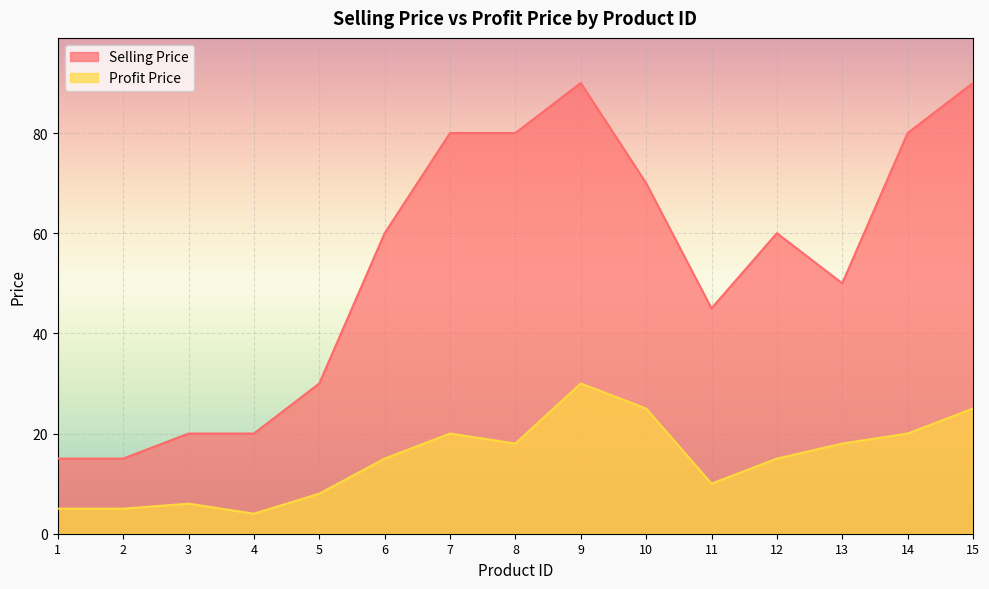

Reading right to left, what are all the values shown in this chart?

Profit Price: 15=25	14=20	13=18	12=15	11=10	10=25	9=30	8=18	7=20	6=15	5=8	4=4	3=6	2=5	1=5
Selling Price: 15=90	14=80	13=50	12=60	11=45	10=70	9=90	8=80	7=80	6=60	5=30	4=20	3=20	2=15	1=15